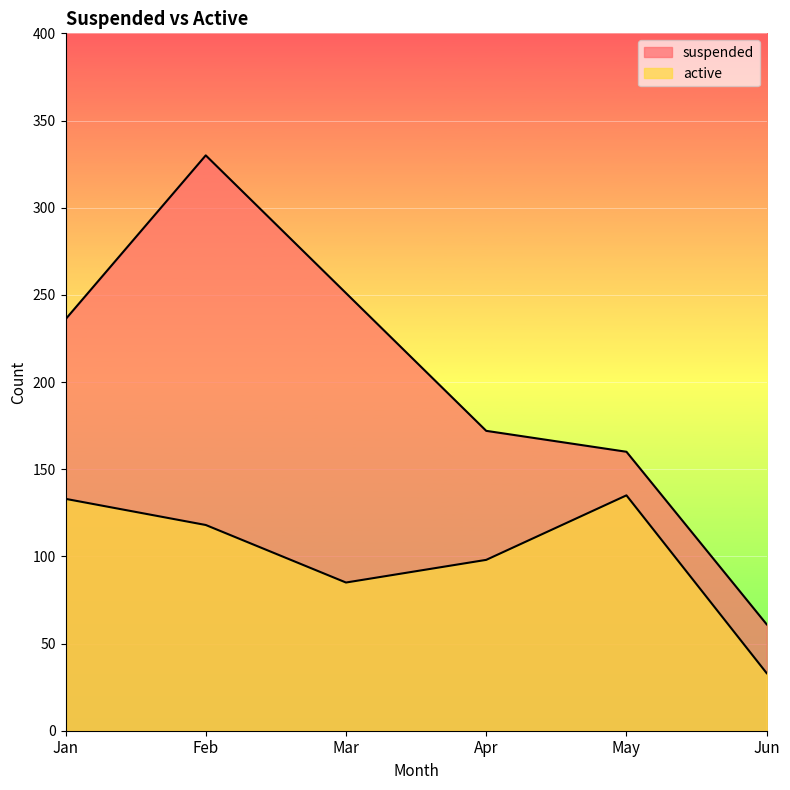

At which category is the sum across all series the highest?

Feb